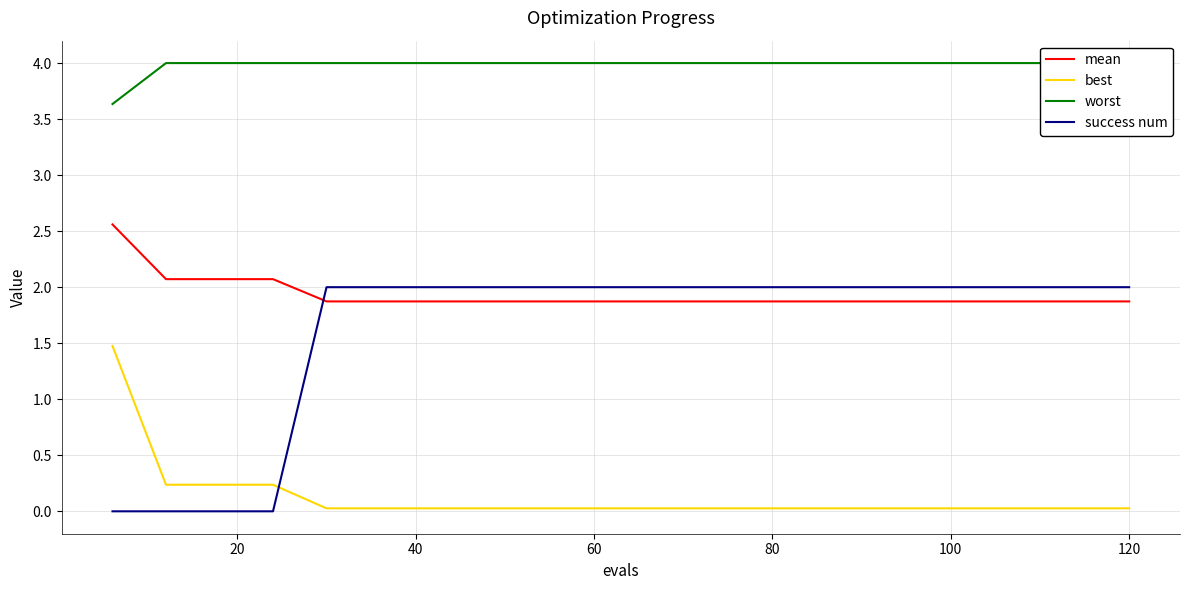

What is the sum of all best values?

2.6